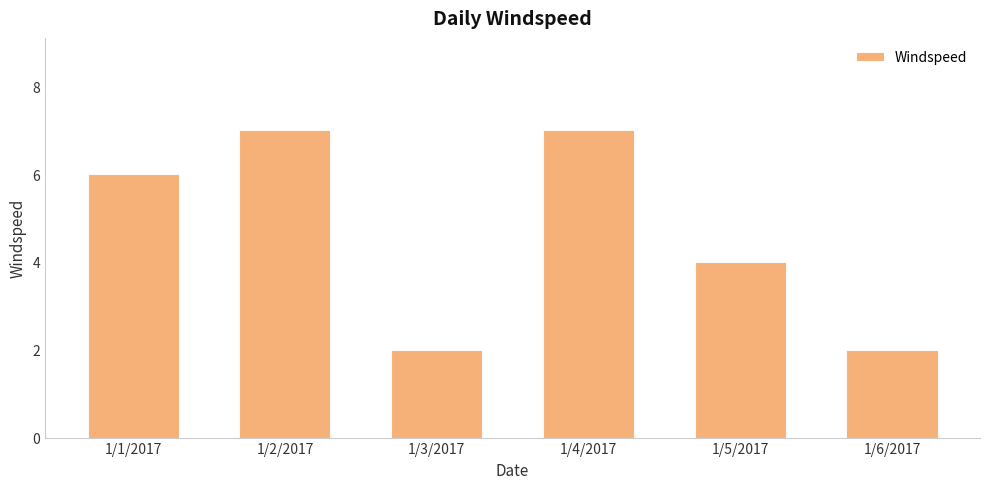

What is the label of the 3rd bar from the left?

1/3/2017